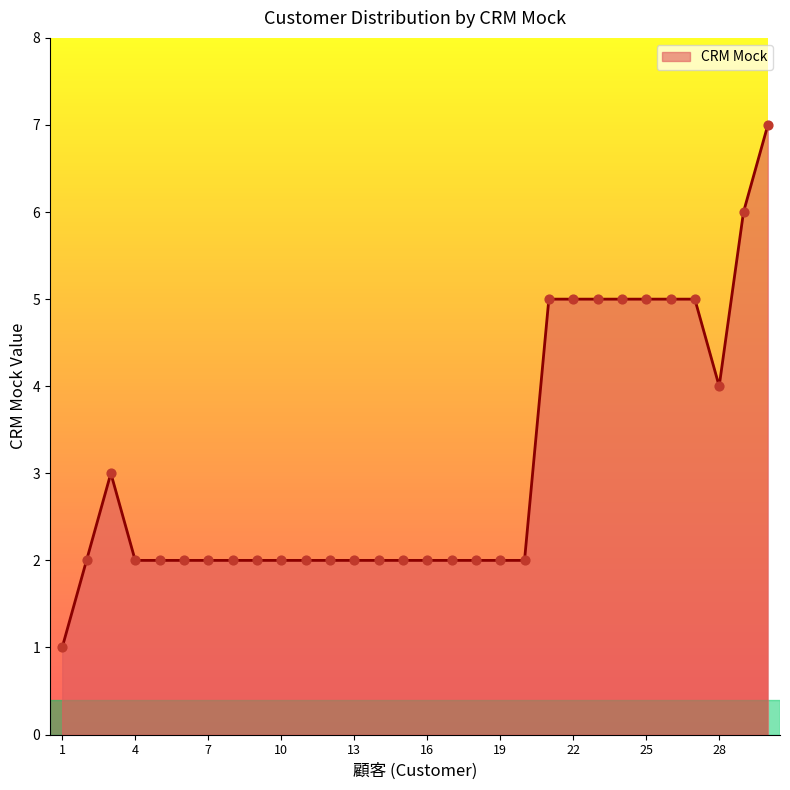

What is the greatest value displayed?

7